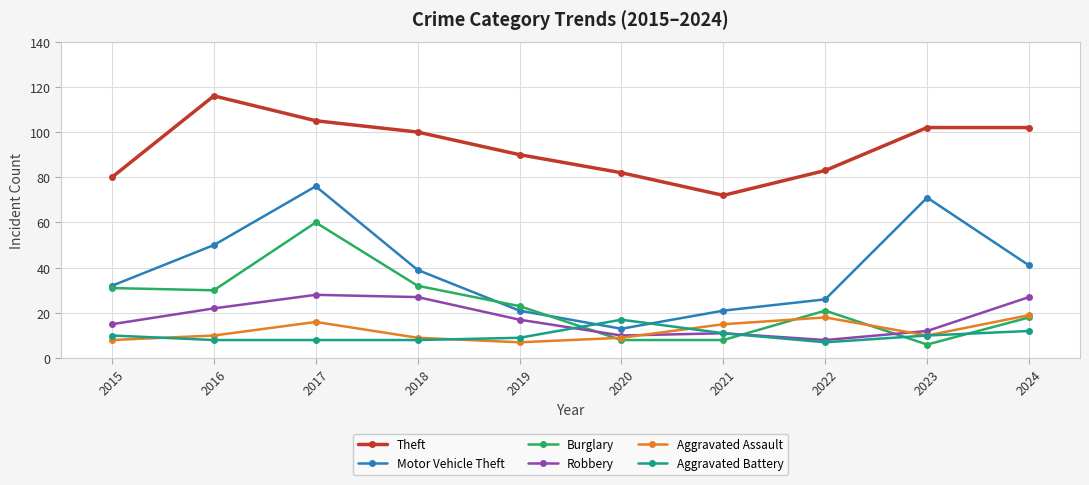

Read the Robbery value at 2019.

17